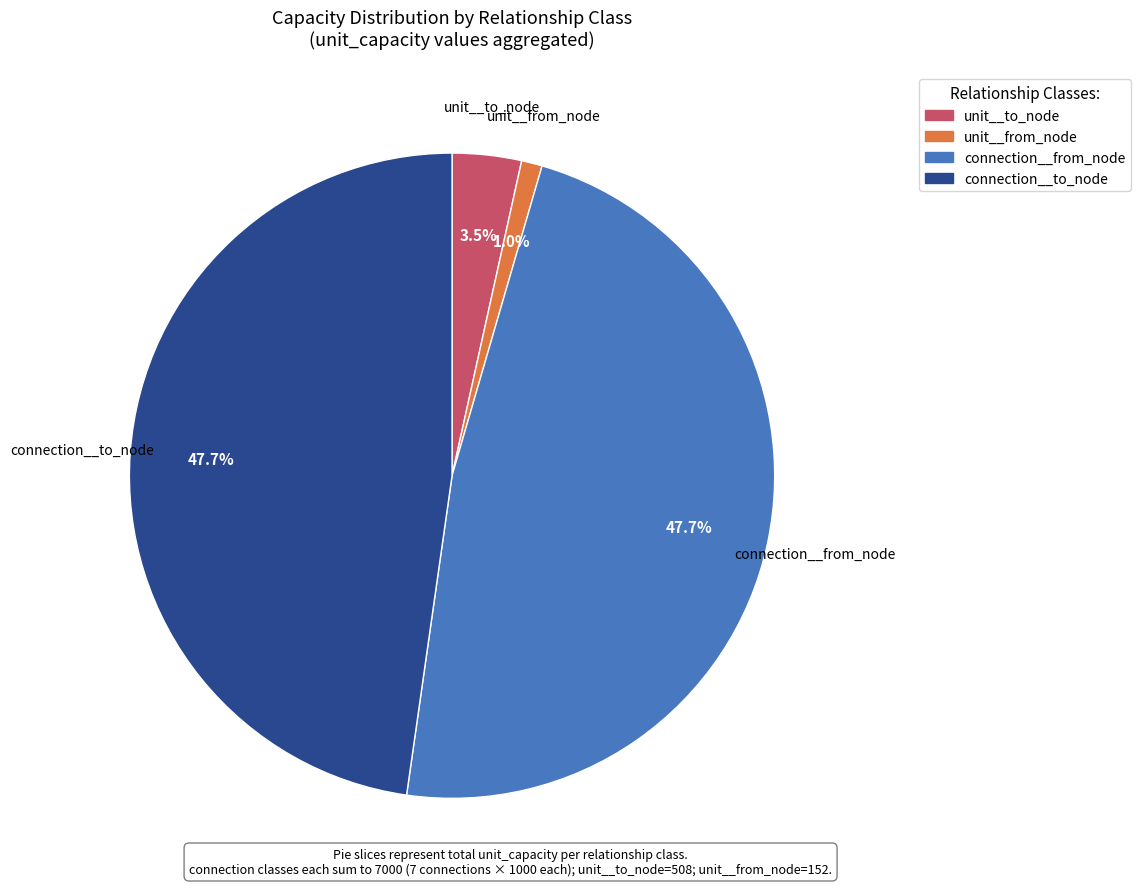

To the nearest percent, what percentage of the pie is unit__from_node?

1%